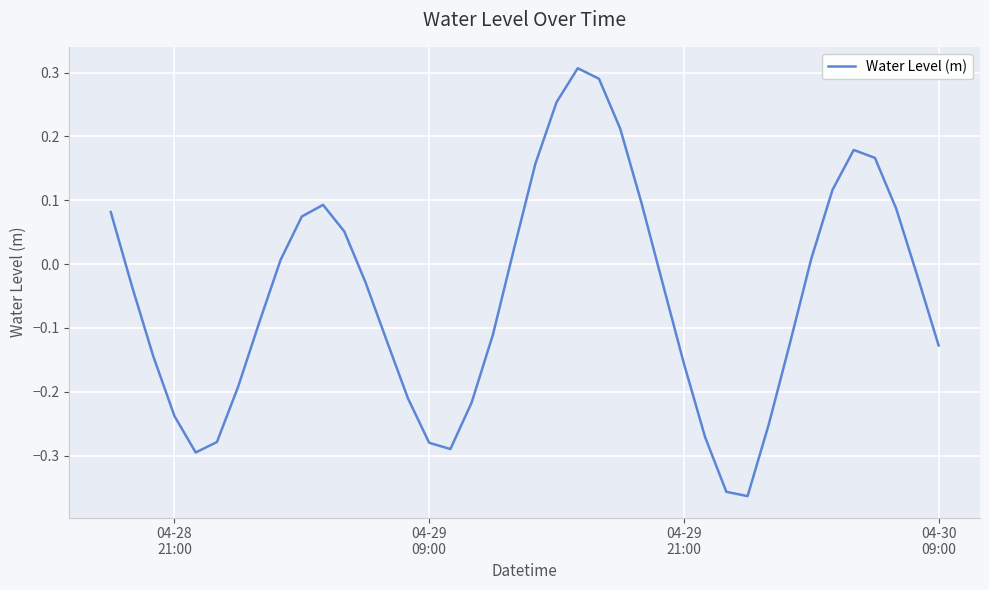

What is the difference between the maximum and minimum values?

0.7